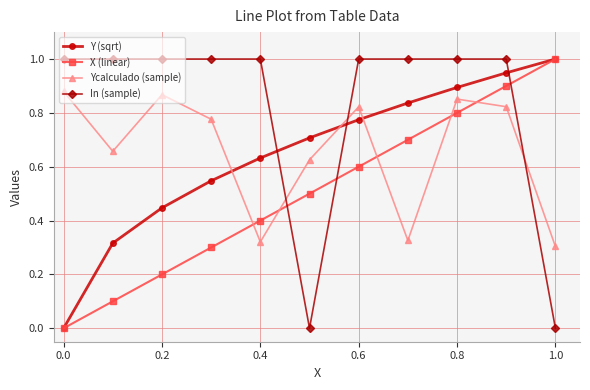

How many series are shown in this chart?

4